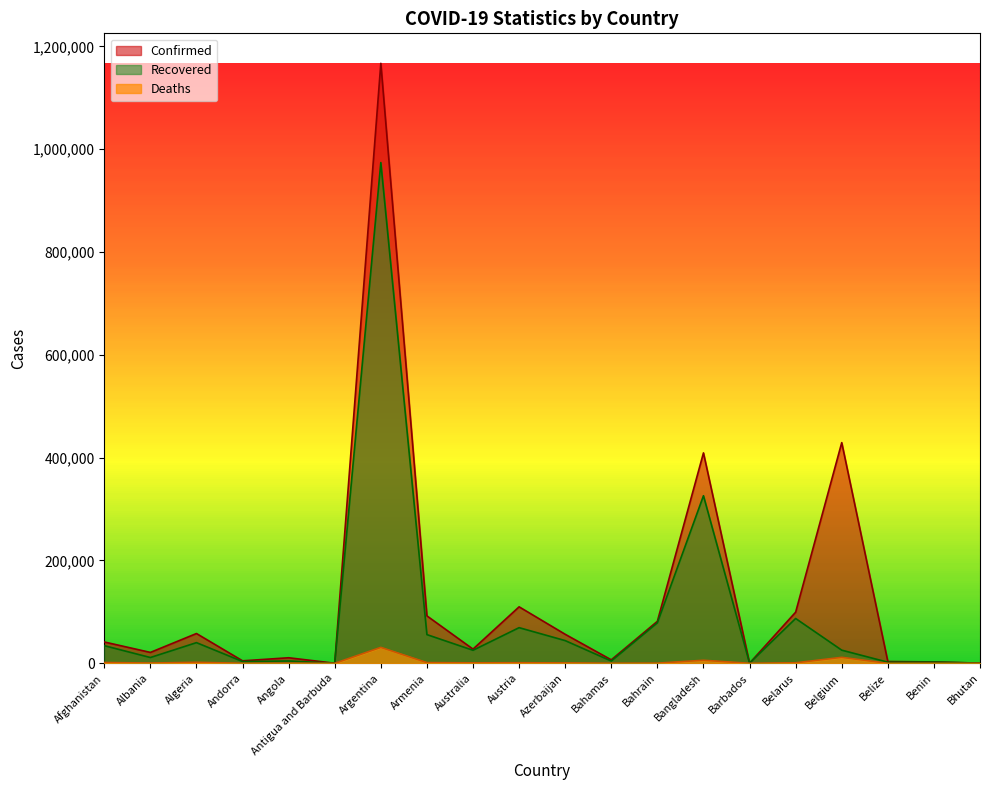

Is it true that Recovered equals 2793 at Angola?

False